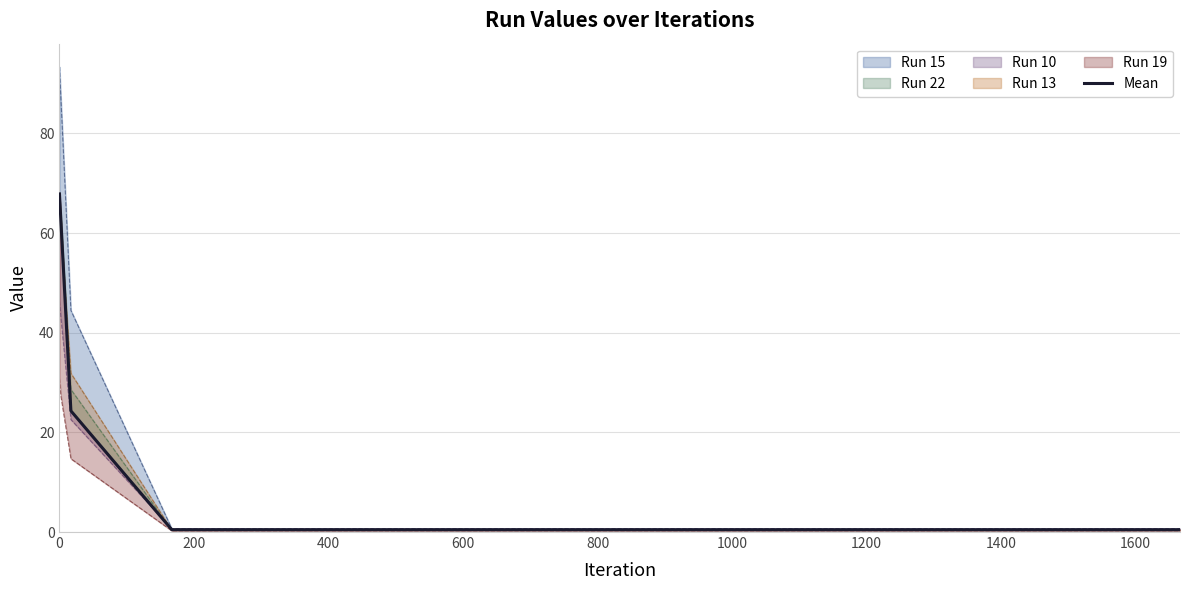

How many lines are shown in the chart?

1